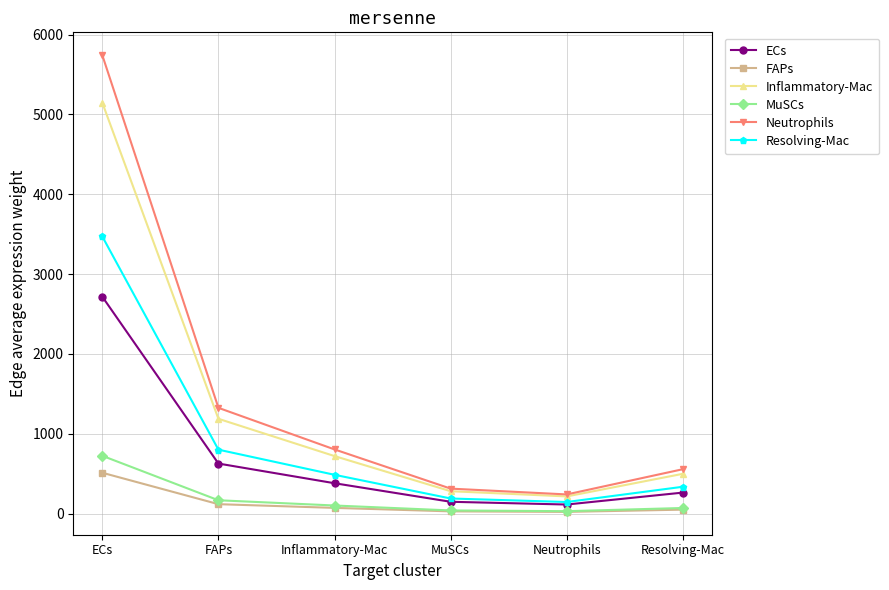

The Resolving-Mac series shows 189.1 at MuSCs. True or false?

True